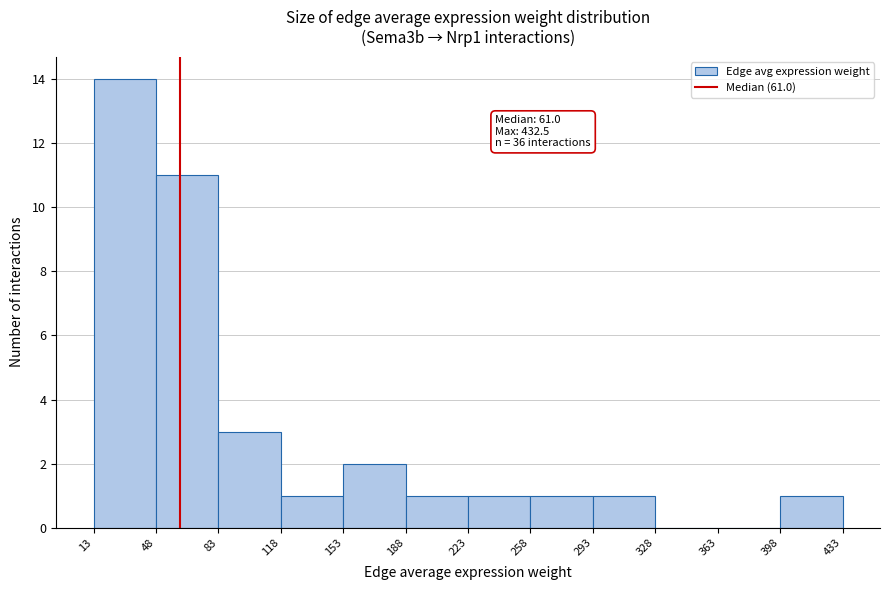

Which range on the x-axis has the tallest bar?

13 to 48